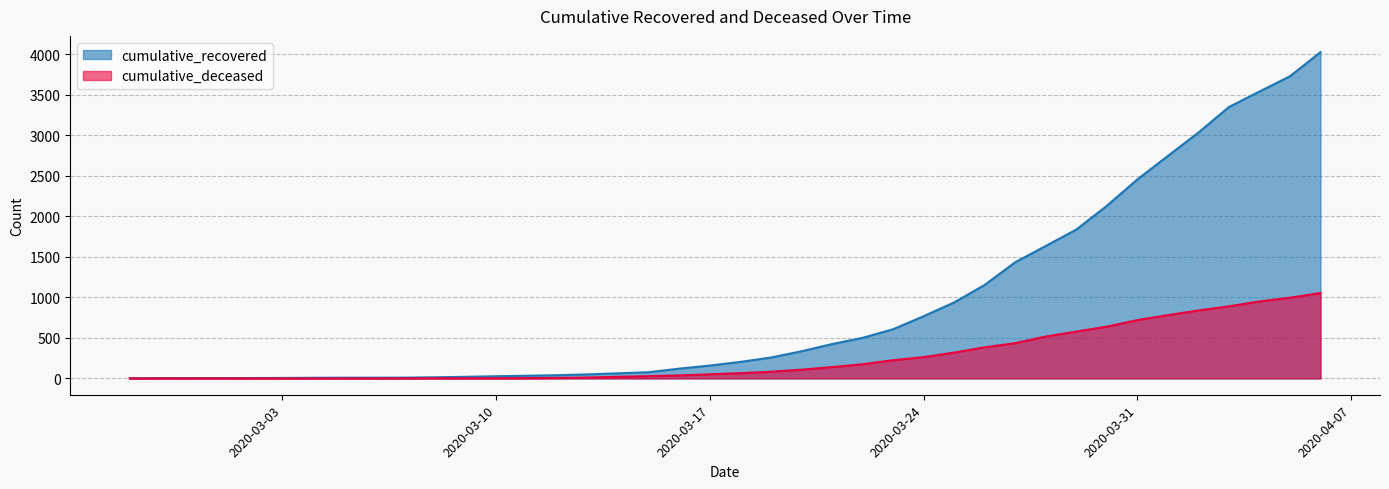

What is the label of the 14th point from the right?

2020-03-24